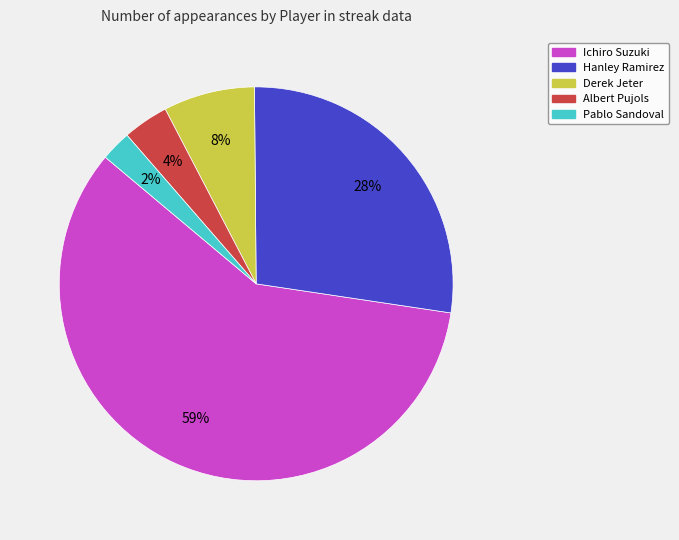

Combined, do Ichiro Suzuki and Albert Pujols account for over 50%?

Yes